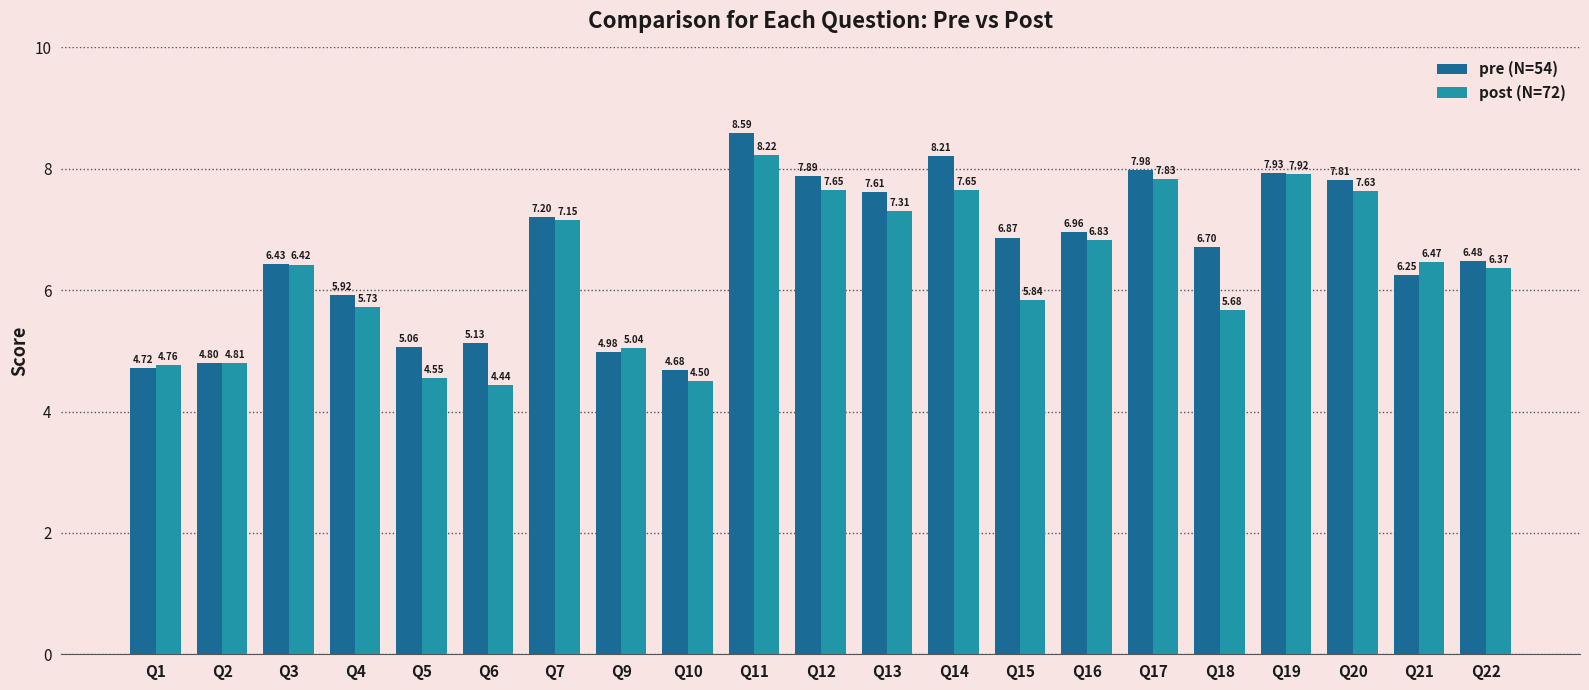

Rank the series at Q6 from lowest to highest value.

post (N=72), pre (N=54)